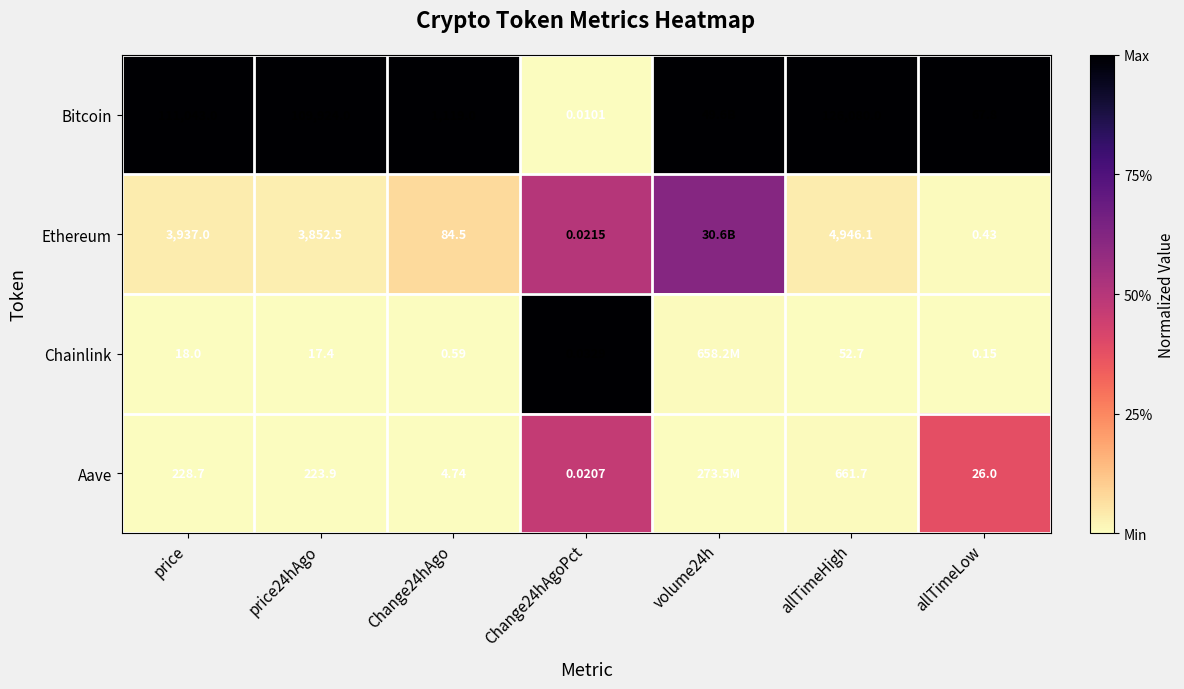

Rank the series at Change24hAgo from highest to lowest value.

Bitcoin, Ethereum, Aave, Chainlink